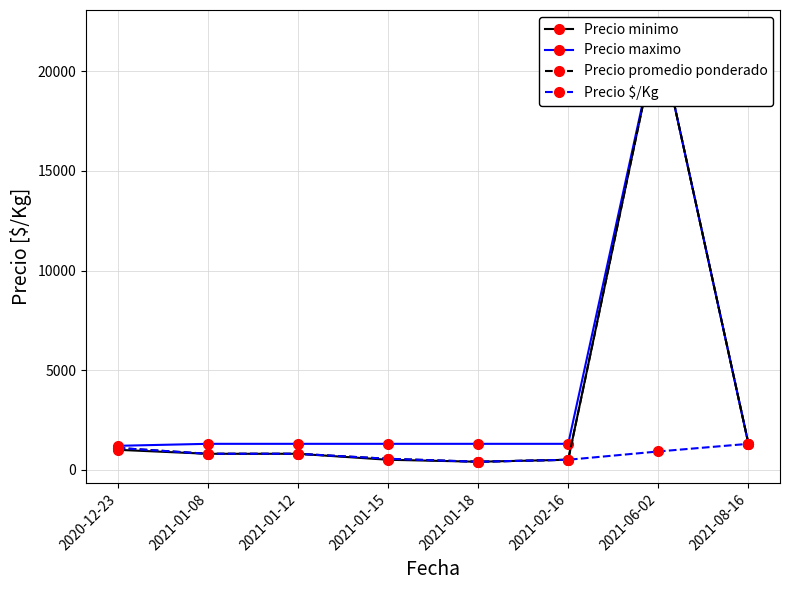

At which label is Precio promedio ponderado closest to 11200?

2021-08-16